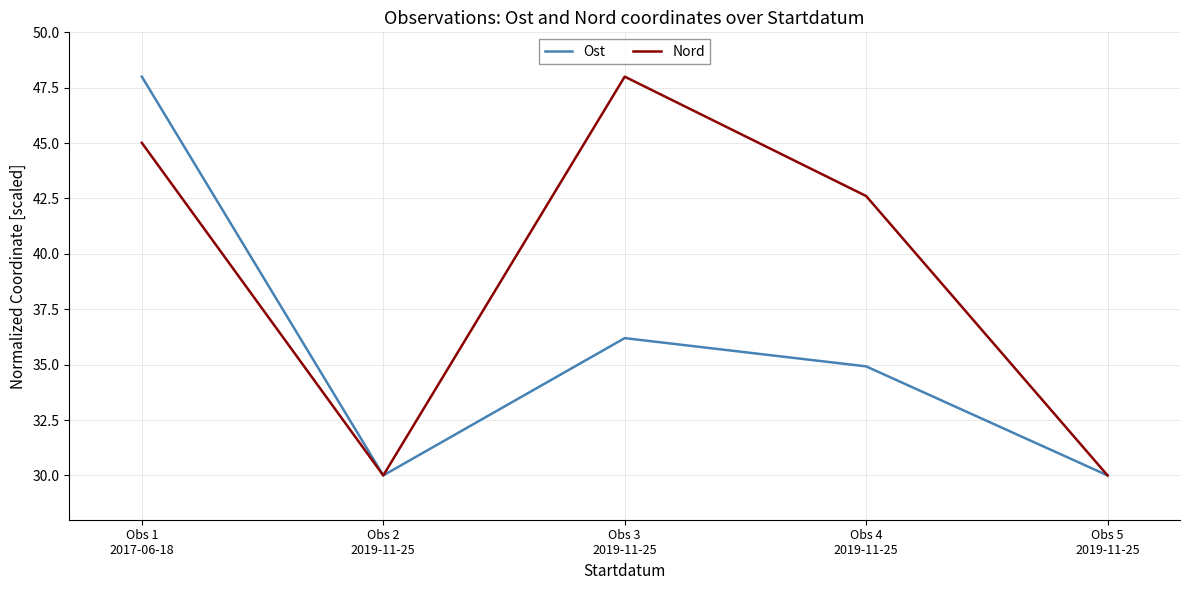

Where does the Nord series first go above 42?

Obs 1
2017-06-18